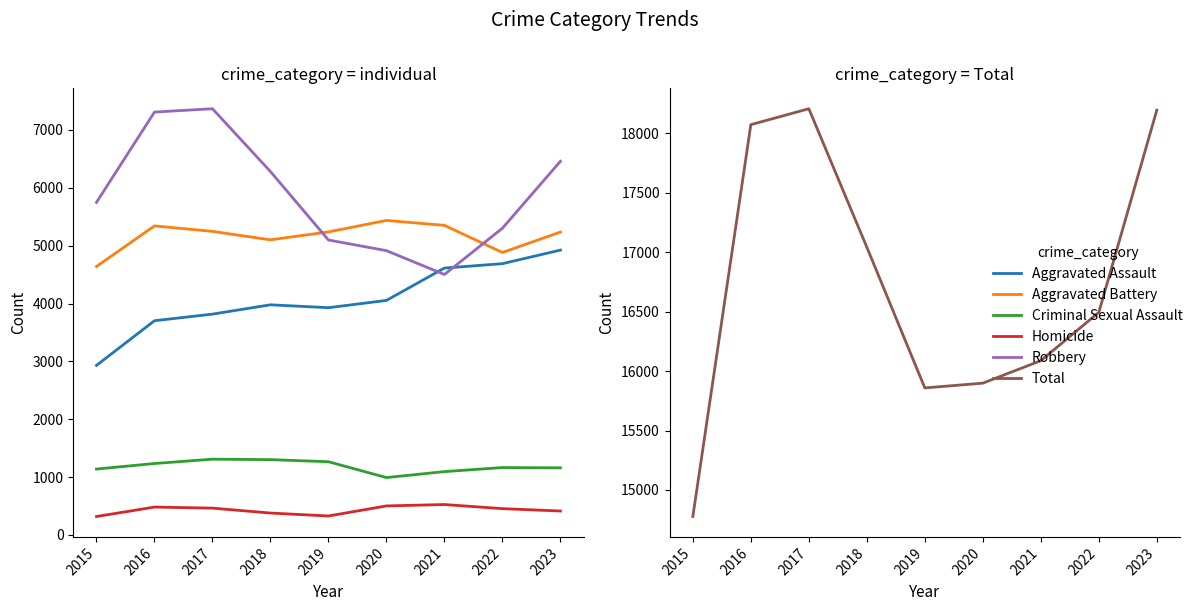

The value of Aggravated Battery at 2018 is 5101. True or false?

True